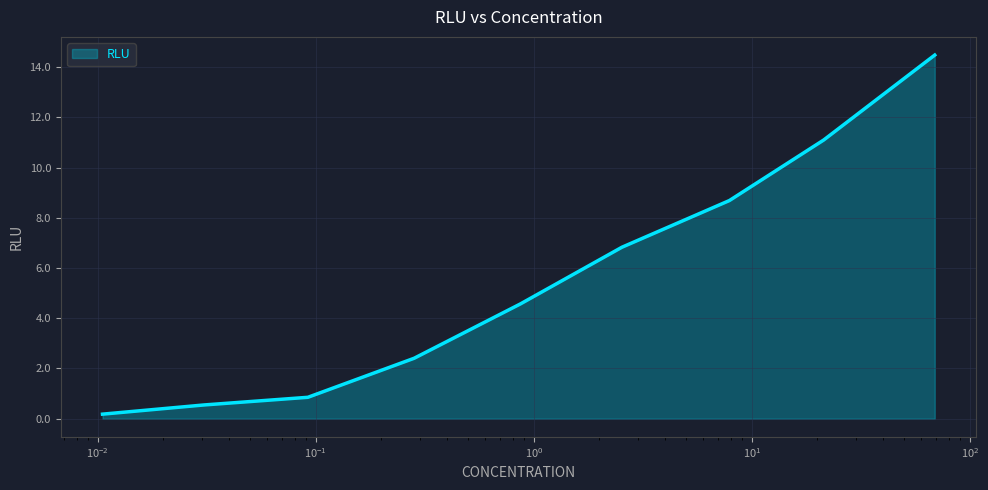

What is the greatest value displayed?

14.5